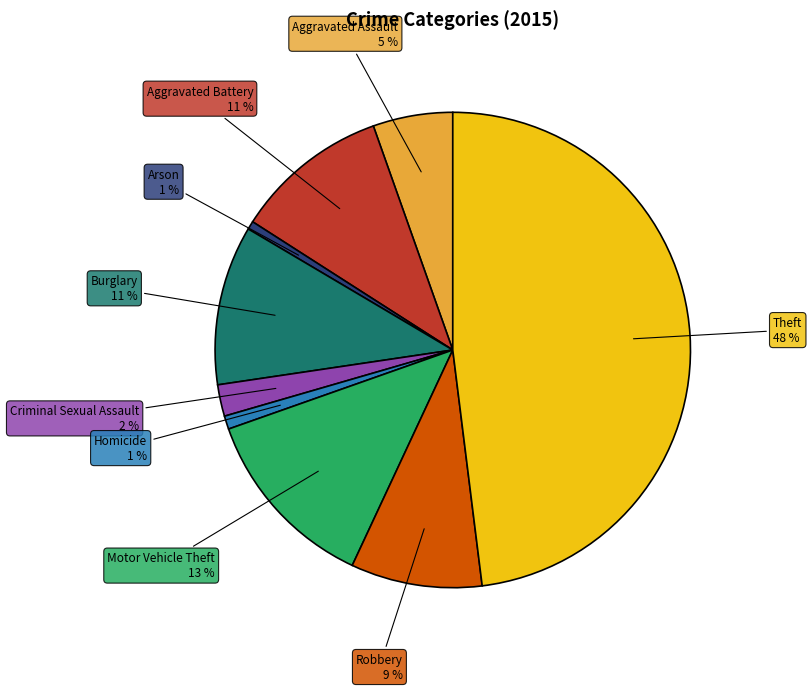

Is there any slice that represents more than half of the pie?

No